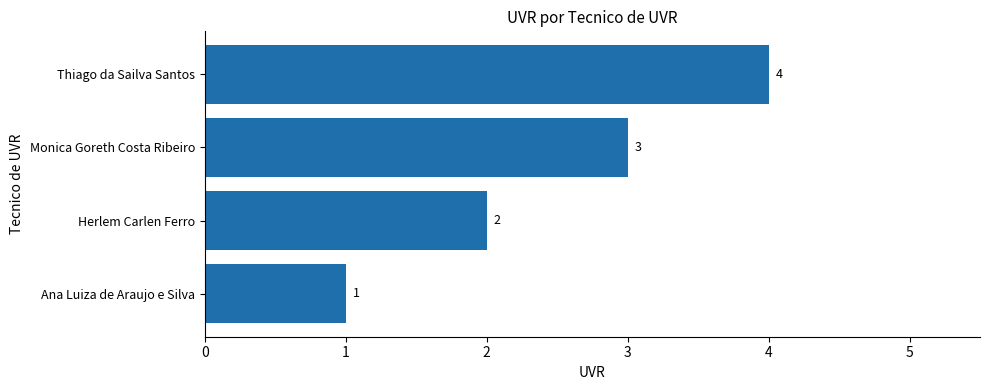

True or false: the data shows 0 at Ana Luiza de Araujo e Silva.

False